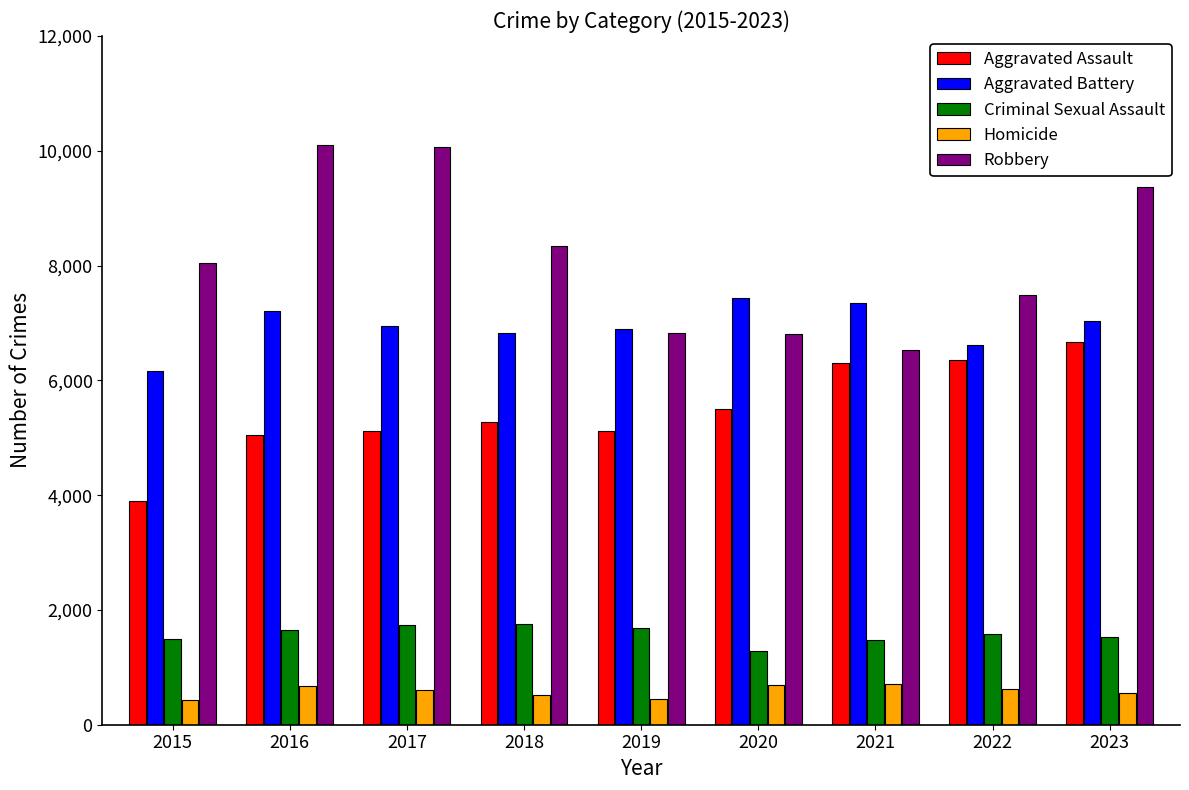

The value of Aggravated Assault at 2021 is 6309. True or false?

True